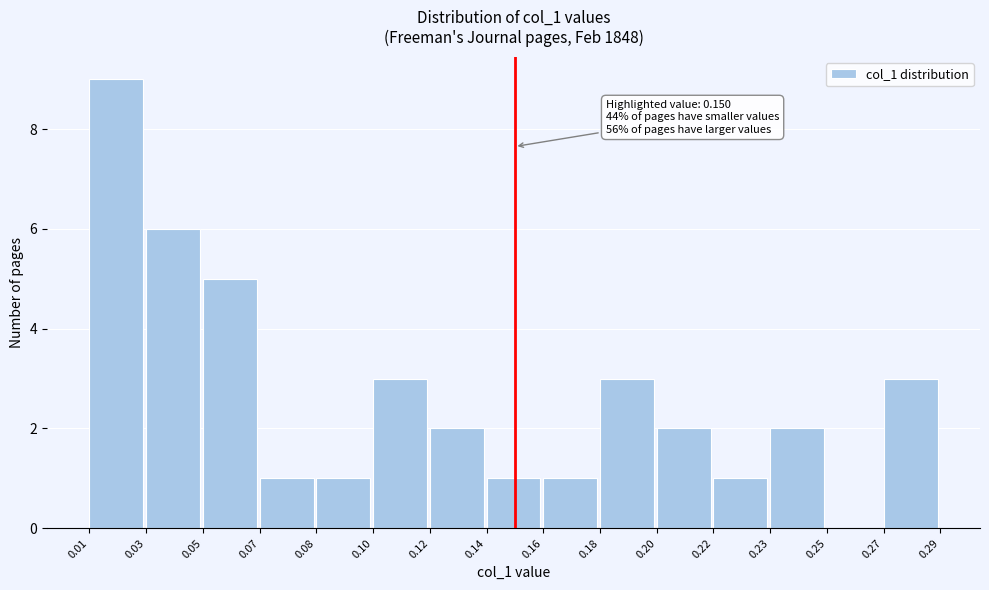

Reading right to left, extract all data points from this chart.

0.27=3	0.25=0	0.23=2	0.22=1	0.20=2	0.18=3	0.16=1	0.14=1	0.12=2	0.10=3	0.08=1	0.07=1	0.05=5	0.03=6	0.01=9